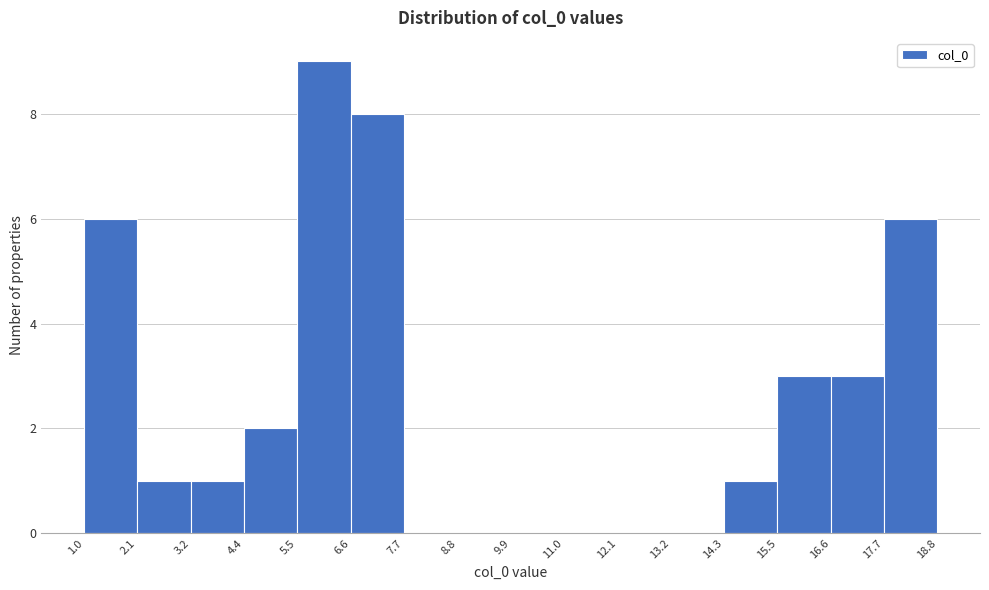

Reading left to right, list every bar in this chart as the range it spans on the x-axis followed by its height. The values are not printed on the chart, so give them approximately, as read against the axis.

1.0 to 2.1: 6
2.1 to 3.2: 1
3.2 to 4.4: 1
4.4 to 5.5: 2
5.5 to 6.6: 9
6.6 to 7.7: 8
7.7 to 8.8: 0
8.8 to 9.9: 0
9.9 to 11.0: 0
11.0 to 12.1: 0
12.1 to 13.2: 0
13.2 to 14.3: 0
14.3 to 15.5: 1
15.5 to 16.6: 3
16.6 to 17.7: 3
17.7 to 18.8: 6